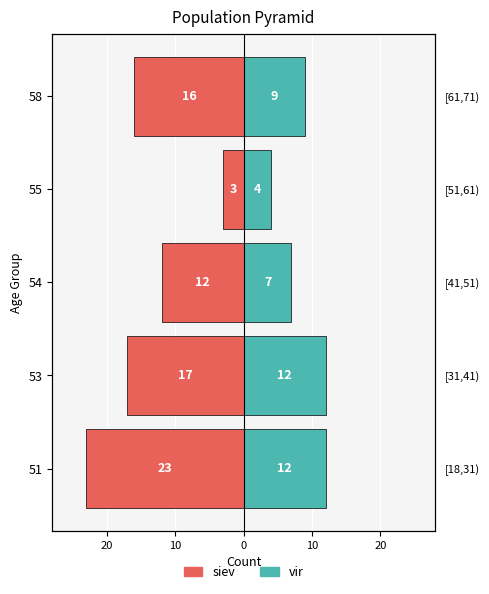

At how many categories does at least one series exceed -7?

5